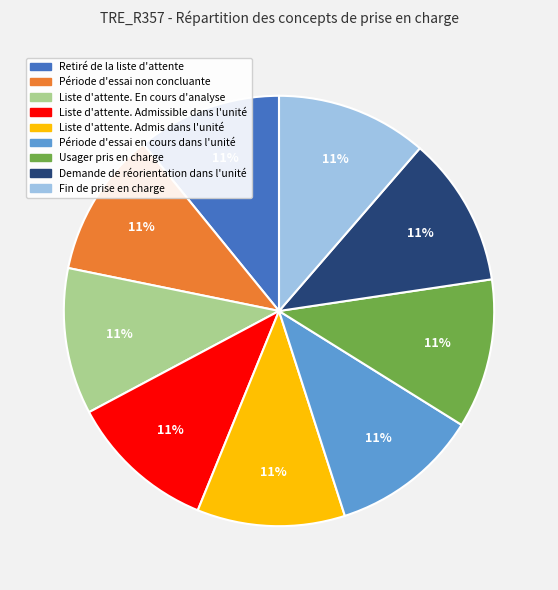

Does any single category account for the majority?

No